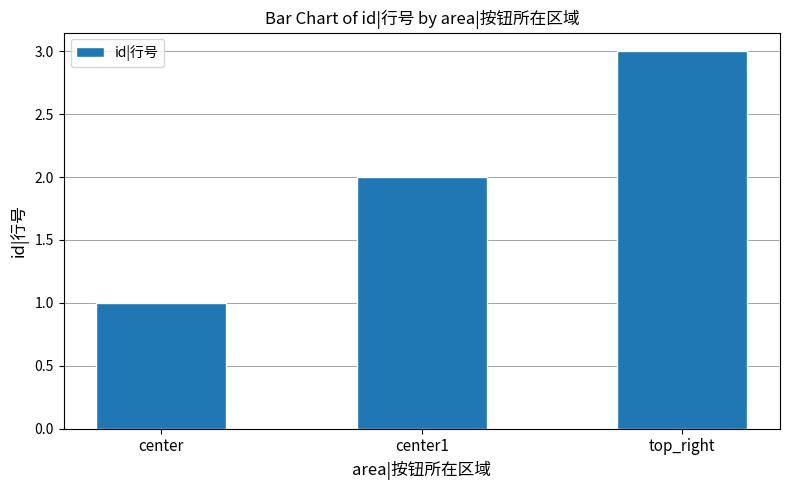

Which label corresponds to the smallest value in the chart?

center